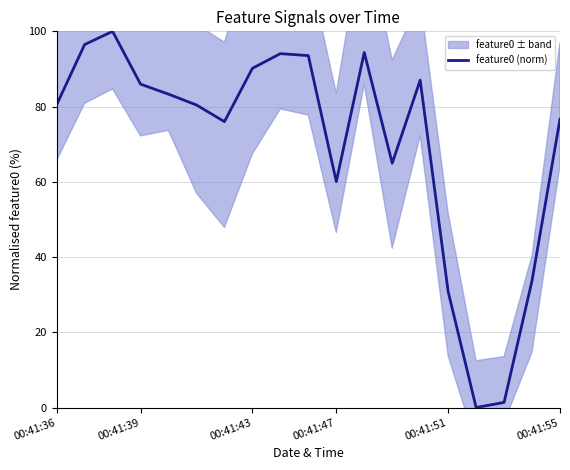

What is the maximum value shown in the chart?

100.0